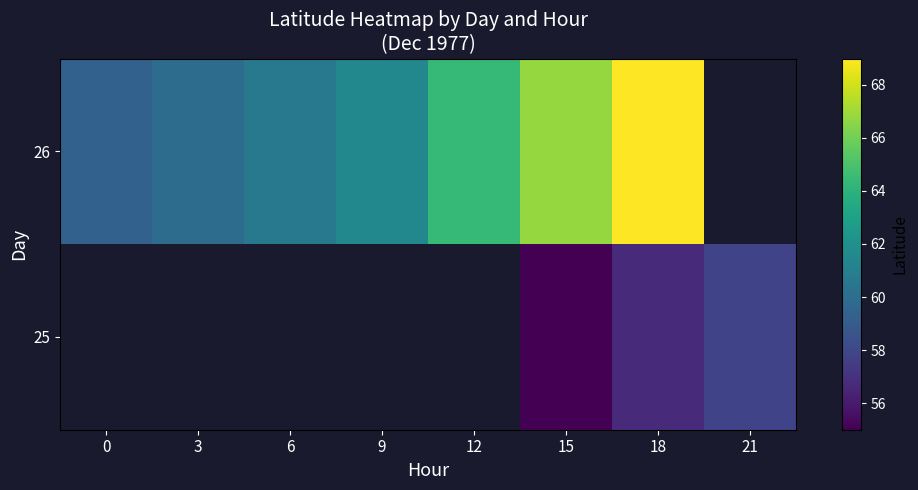

Between 15 and 18, which series saw the biggest shift?

26